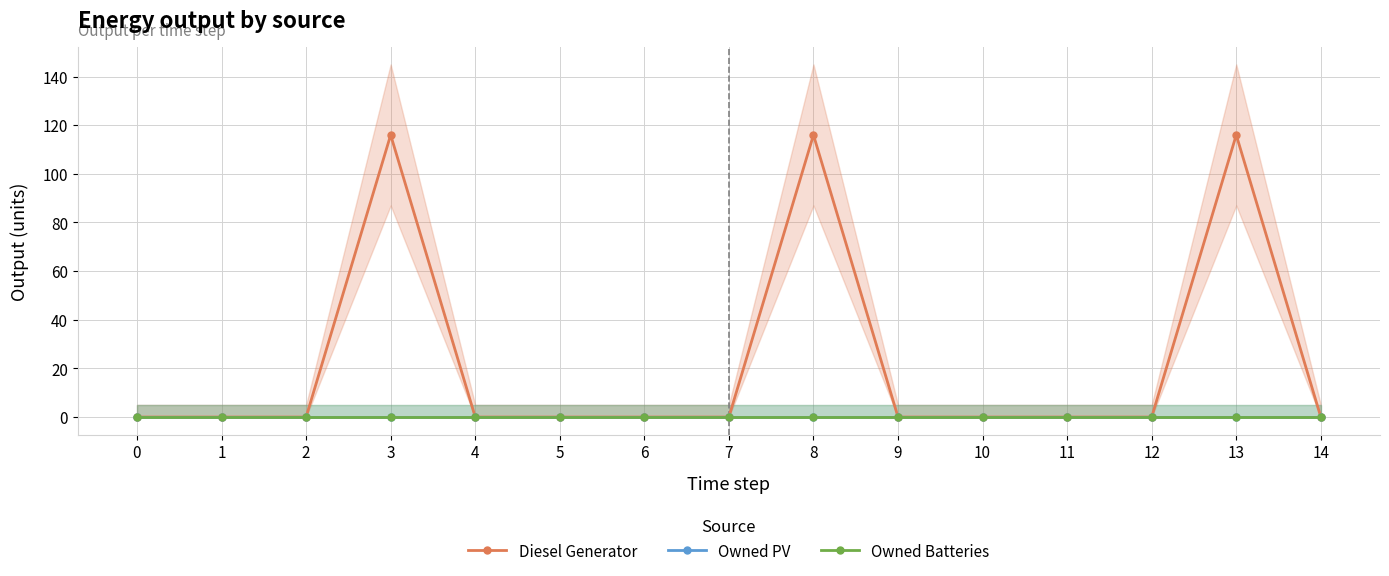

True or false: Owned Batteries and Owned PV cross at least once.

False